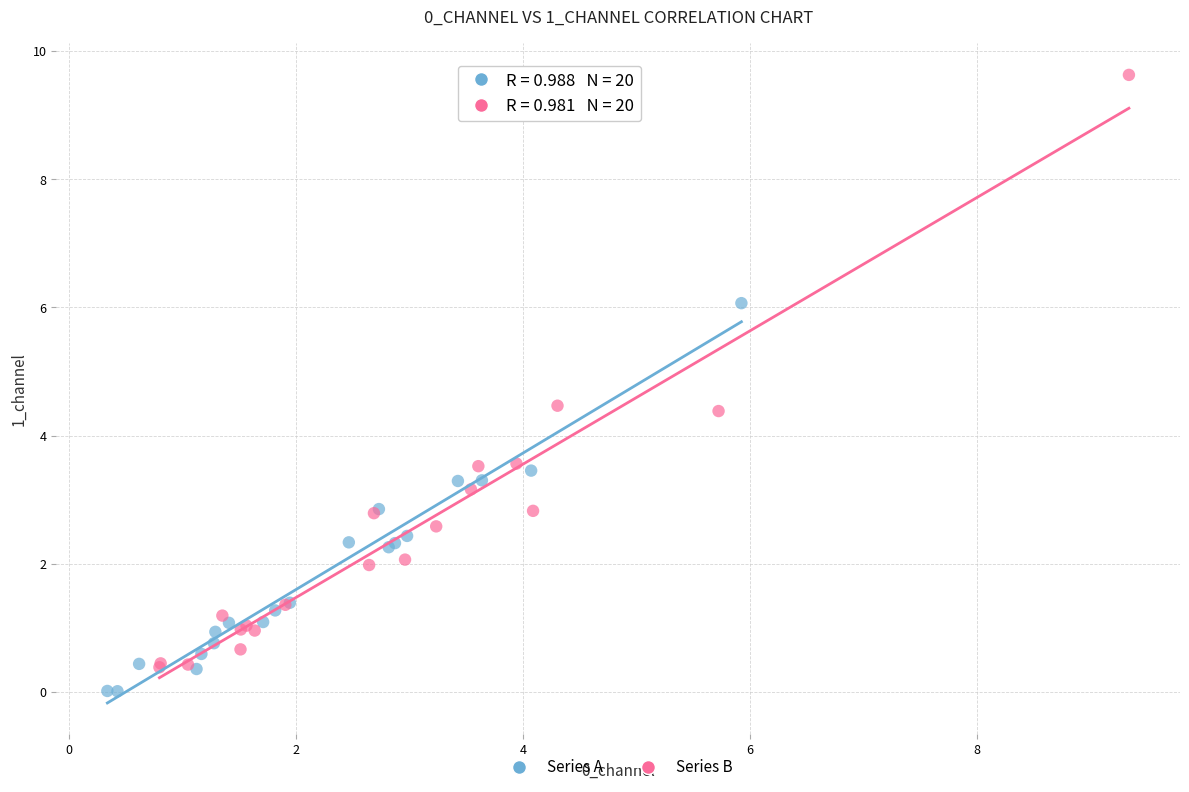

Which series contains the highest Y value?

Series B